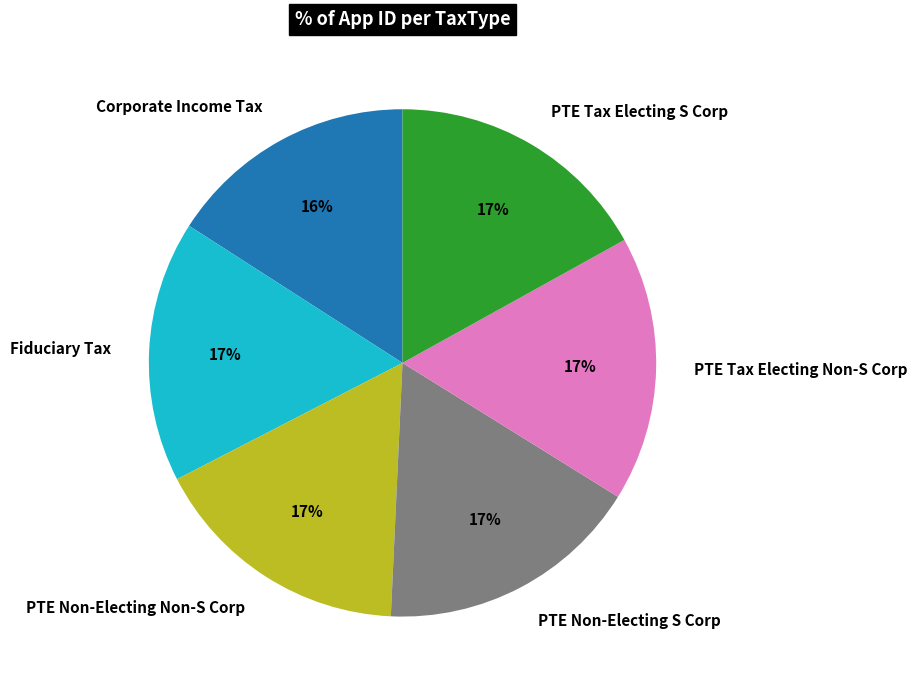

True or false: Corporate Income Tax accounts for 30% of the total.

False